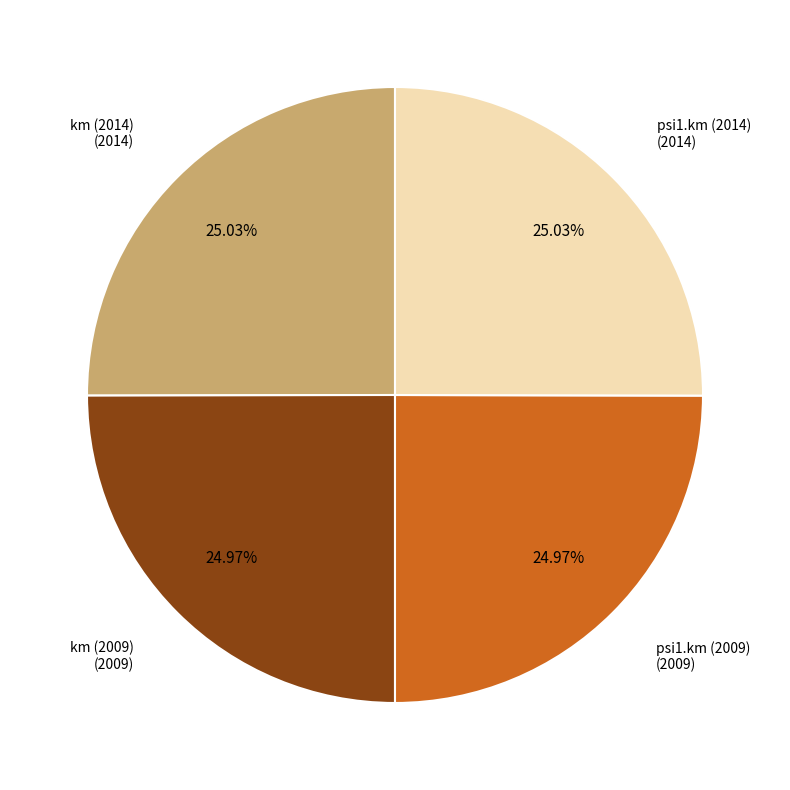

Is there any slice that represents more than half of the pie?

No